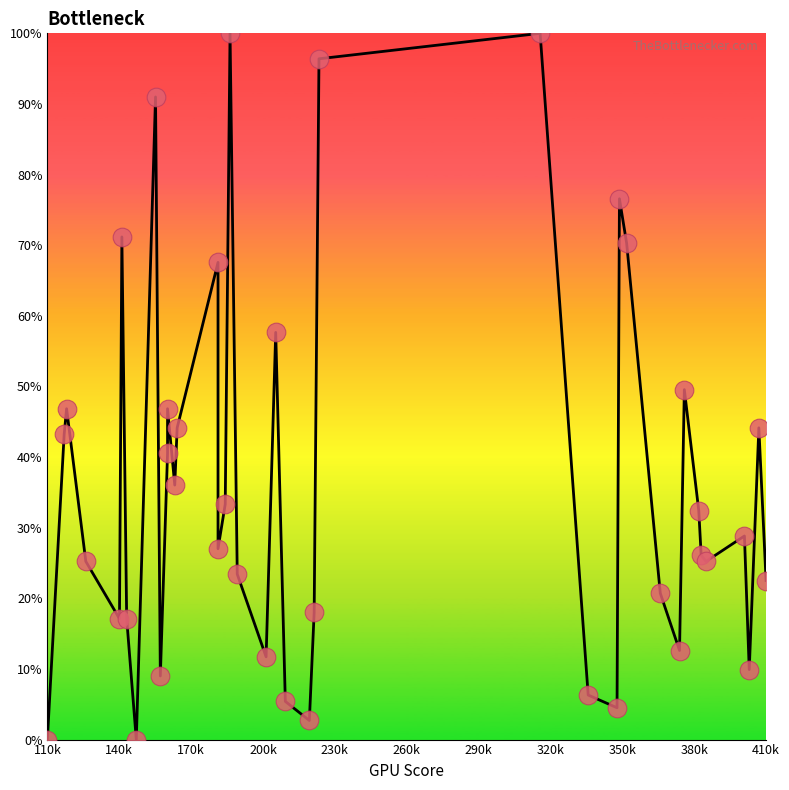

Is the value of Bottleneck at 410k greater than the value of Data points at 17?

No